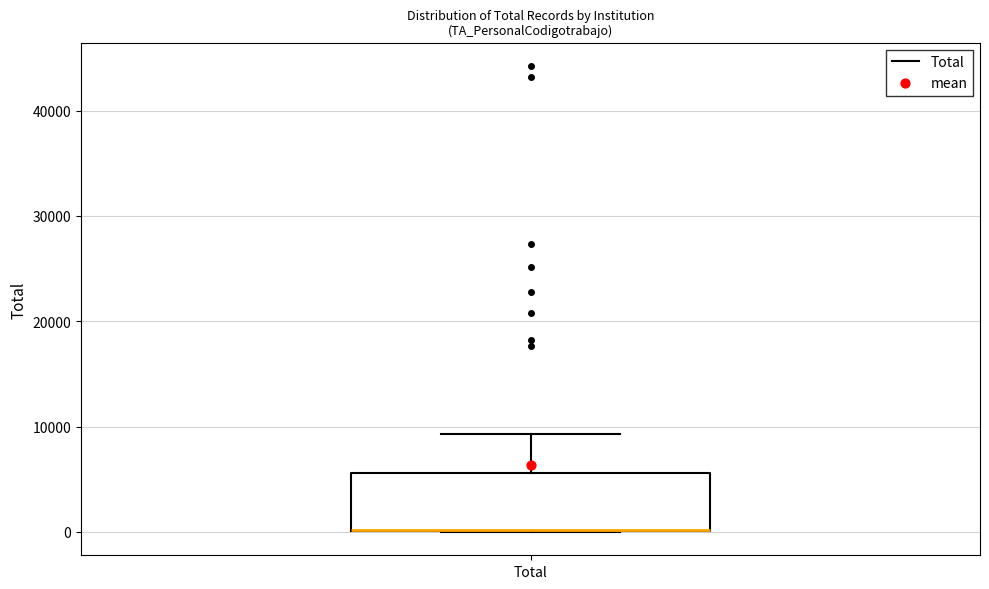

Read this box plot against the y-axis: the position of the median line, the range covered by the box, and the ends of both whiskers. The values are not printed on the chart, so give them approximately, as read against the axis.

median 0 (drawn on the box's lower edge), box 0 to 6000, whiskers 0 to 9000